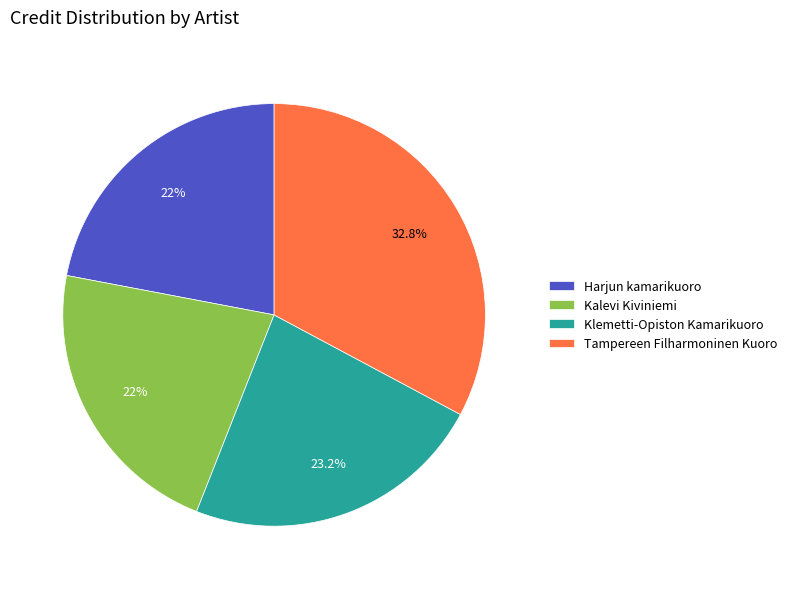

Which has a higher value, Harjun kamarikuoro or Klemetti-Opiston Kamarikuoro?

Klemetti-Opiston Kamarikuoro